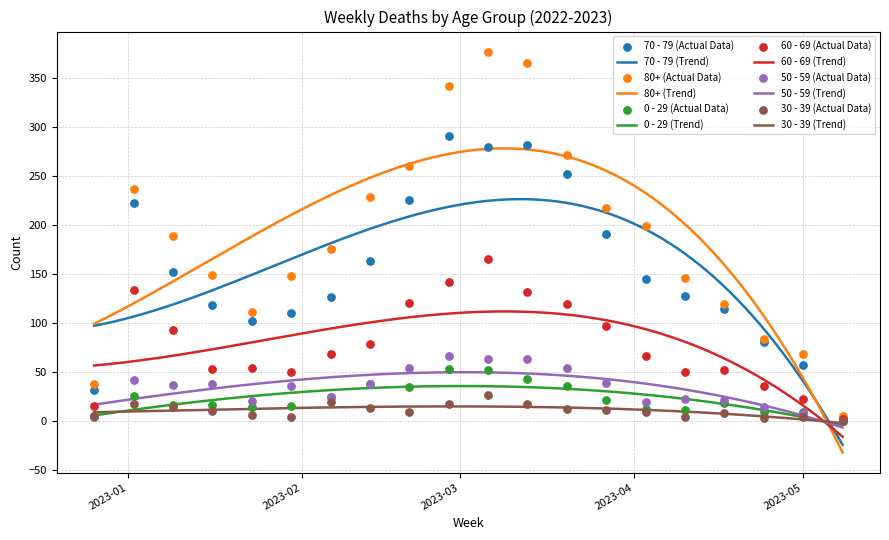

Which series has the largest total across all categories?

80+